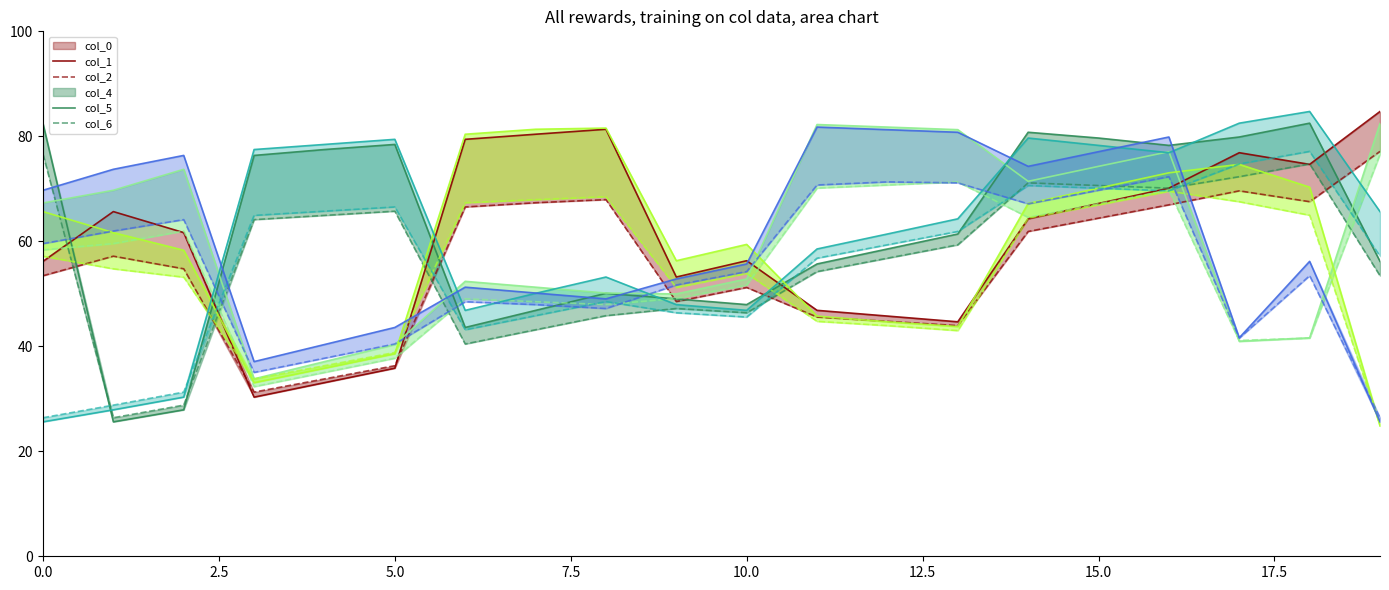

What is the value of the col_4 (row0) point at the 1st from the left?

65.7